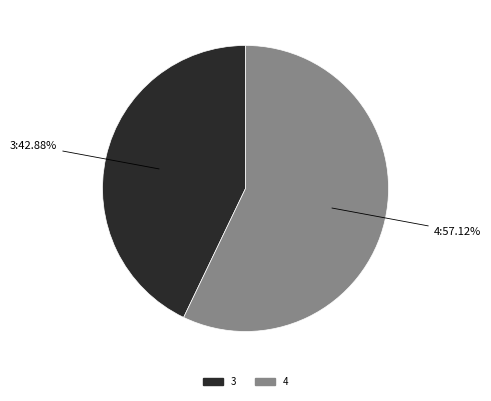

Which slice is the largest?

4